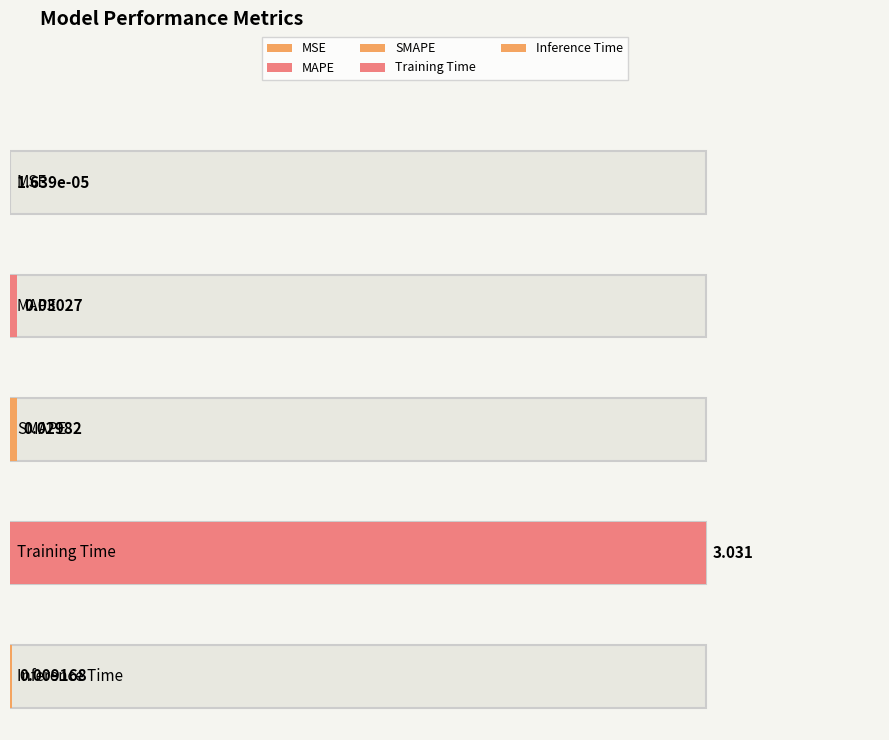

What is the label of the 4th bar from the right?

MAPE